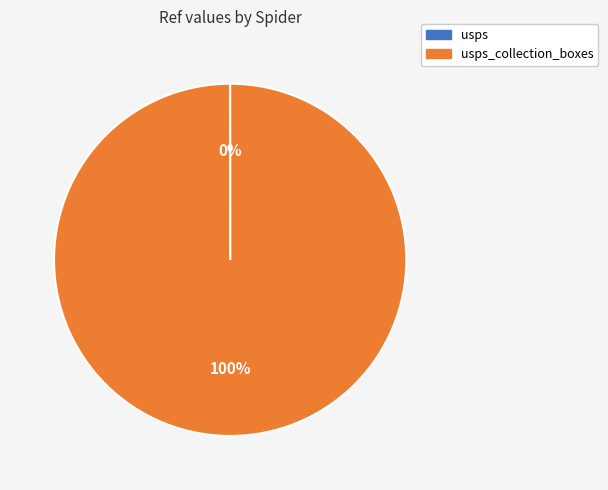

To the nearest percent, what is the difference between the largest and smallest slice percentages?

100%